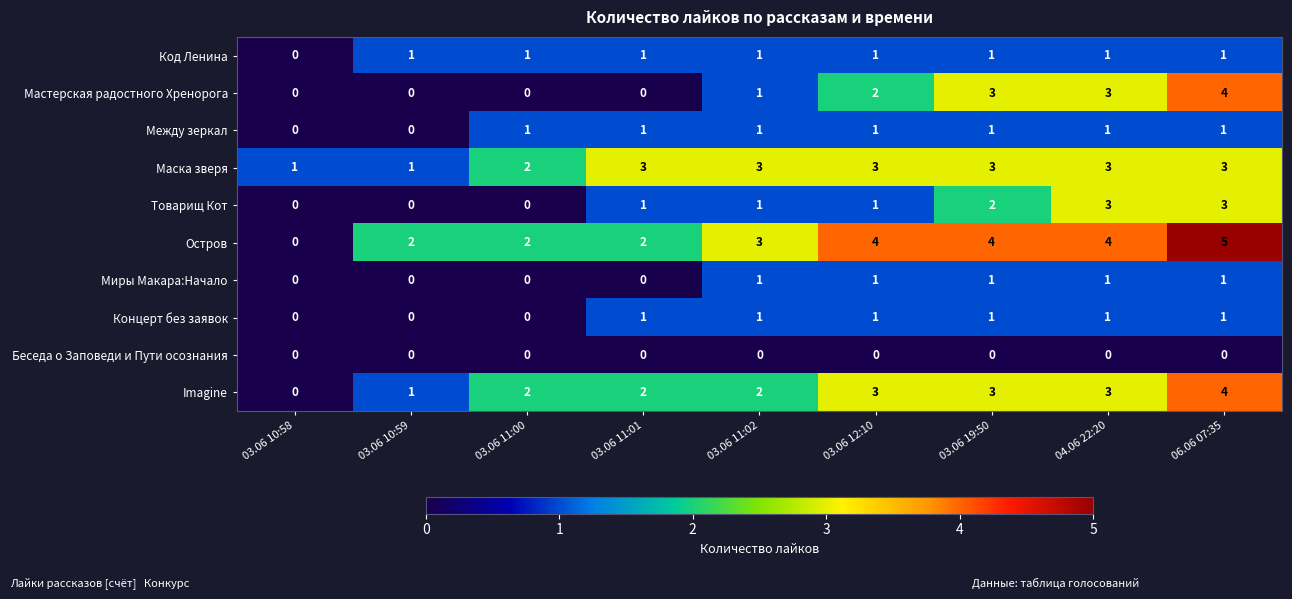

Count the number of categories in the chart.

9